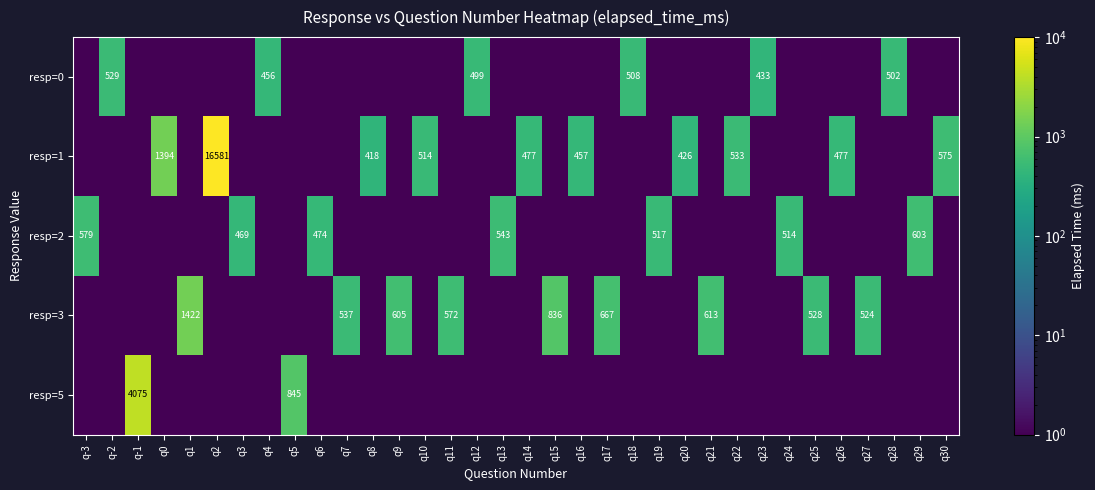

The value of resp=3 at q27 is 524.0. True or false?

True